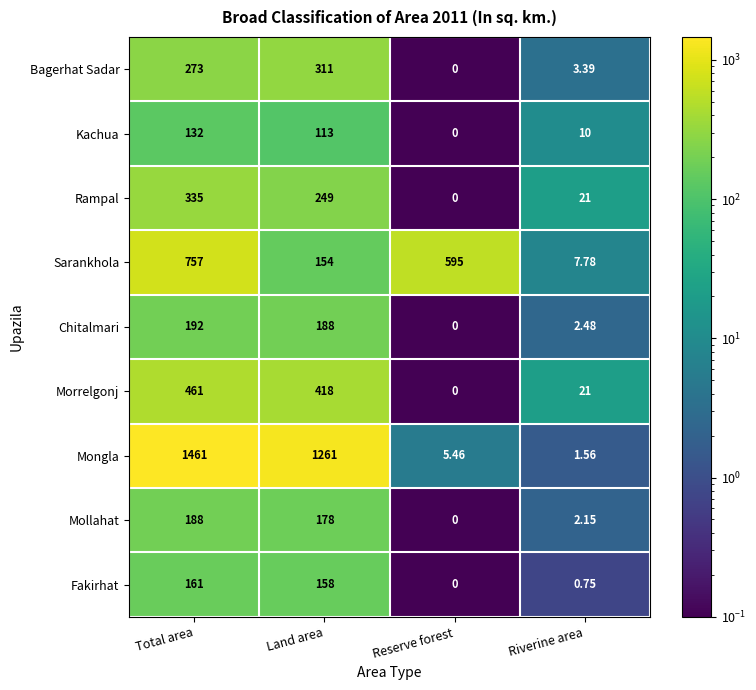

List the labels in order of Mollahat value, largest first.

Total area, Land area, Riverine area, Reserve forest